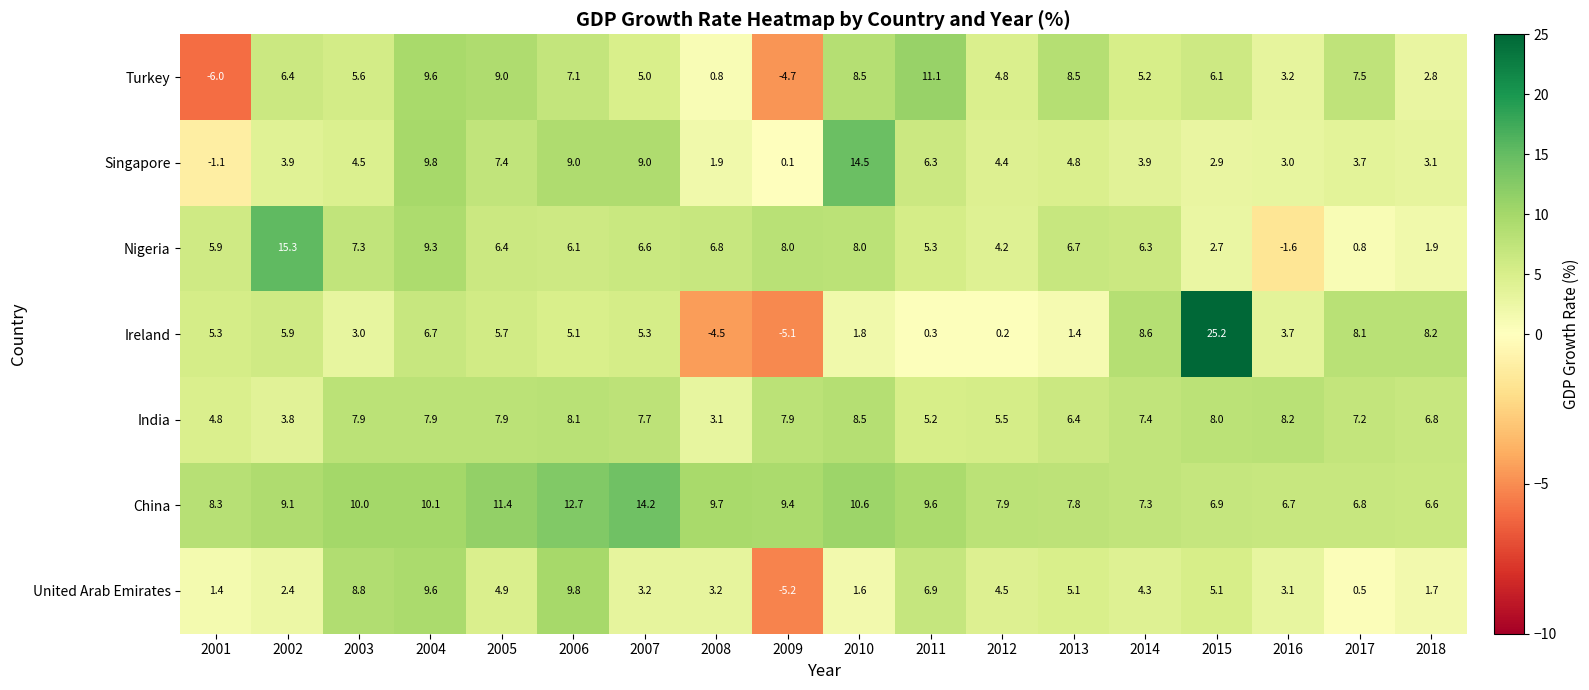

Count the number of data series in this chart.

7